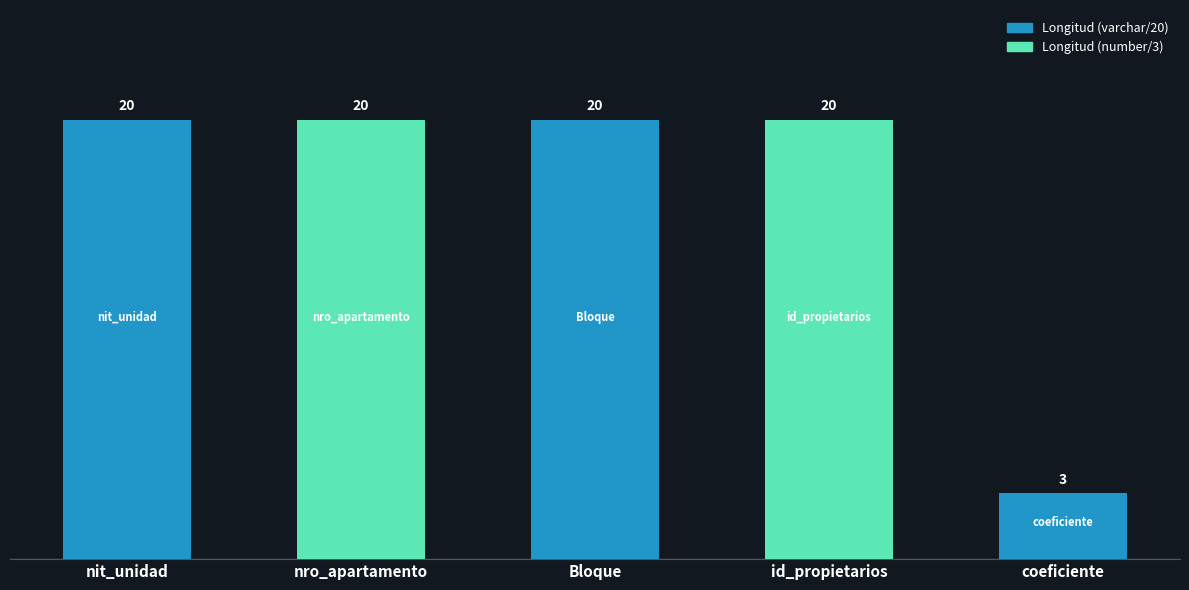

What is the sum of all values?

83